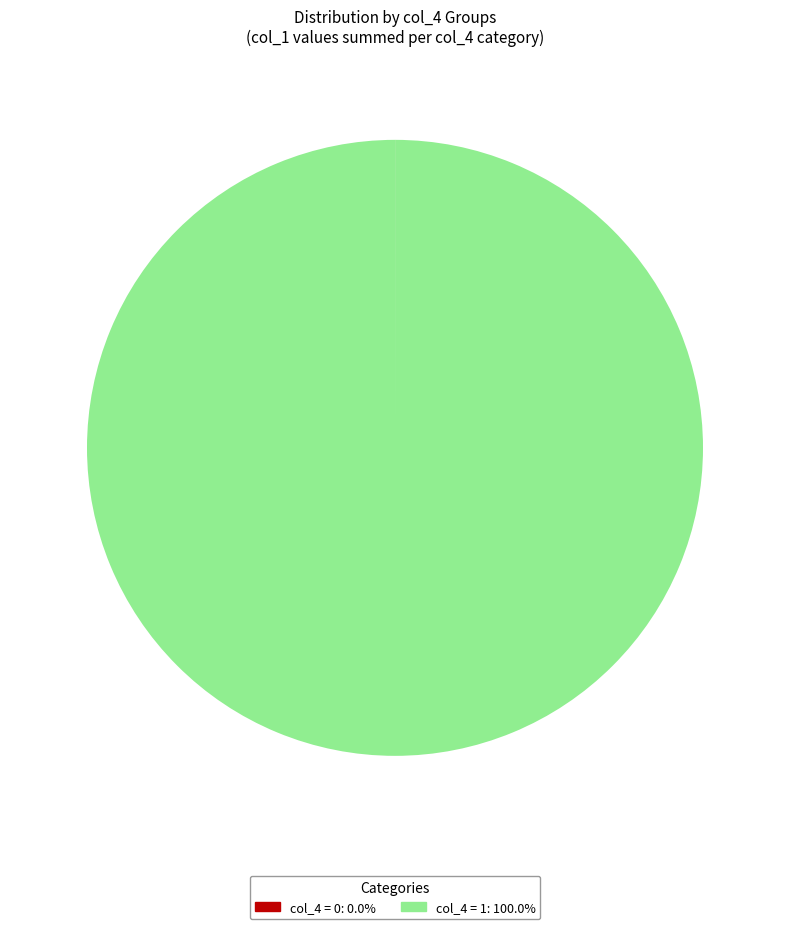

Does any single category account for the majority?

Yes